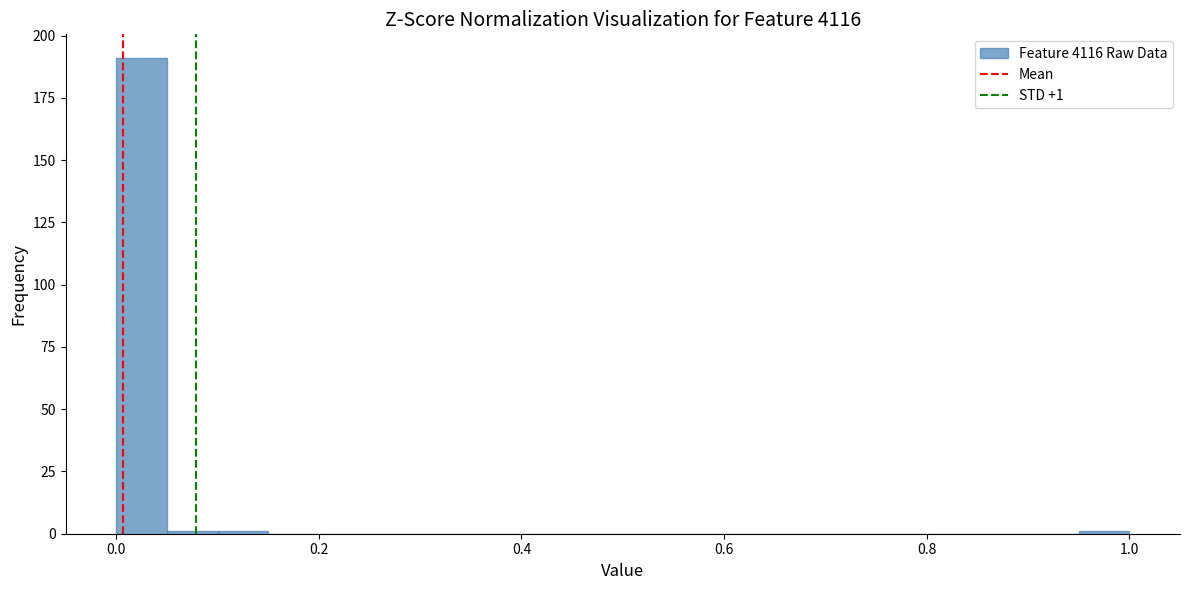

Around what value on the x-axis is the tallest bar? Give the approximate position of its centre, as read against the axis.

0.02